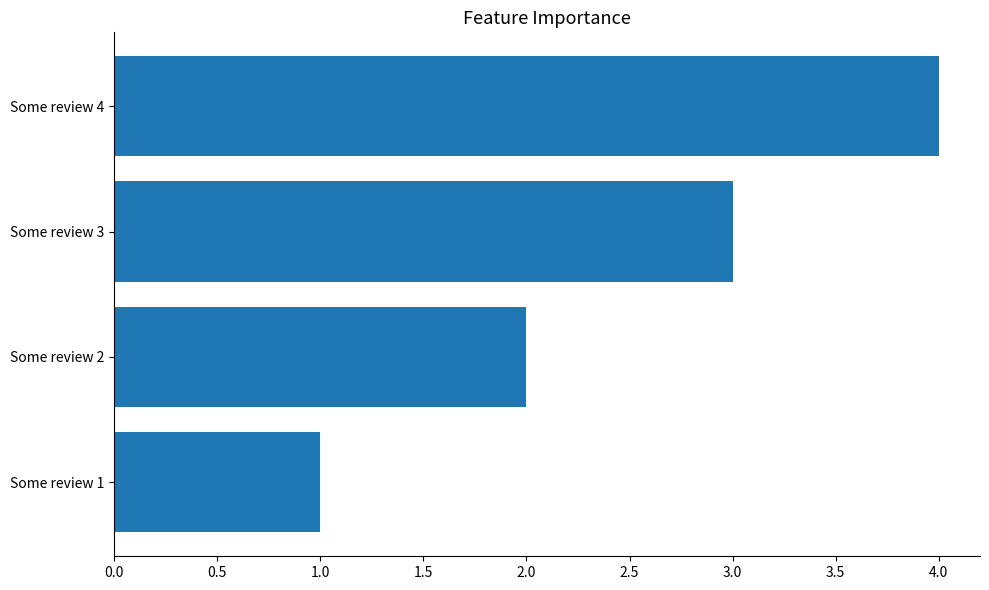

The value at Some review 3 is 3. True or false?

True